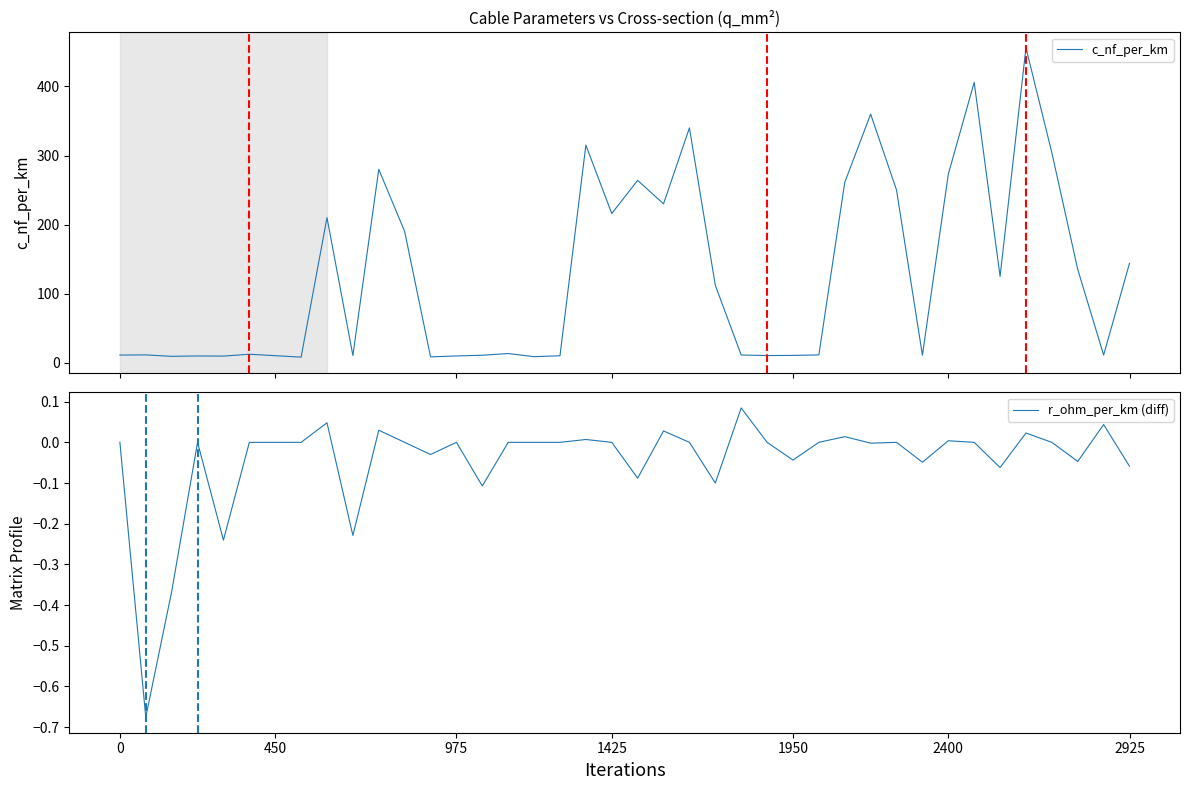

In c_nf_per_km, how many points are higher than both neighbors (excluding endpoints)?

12